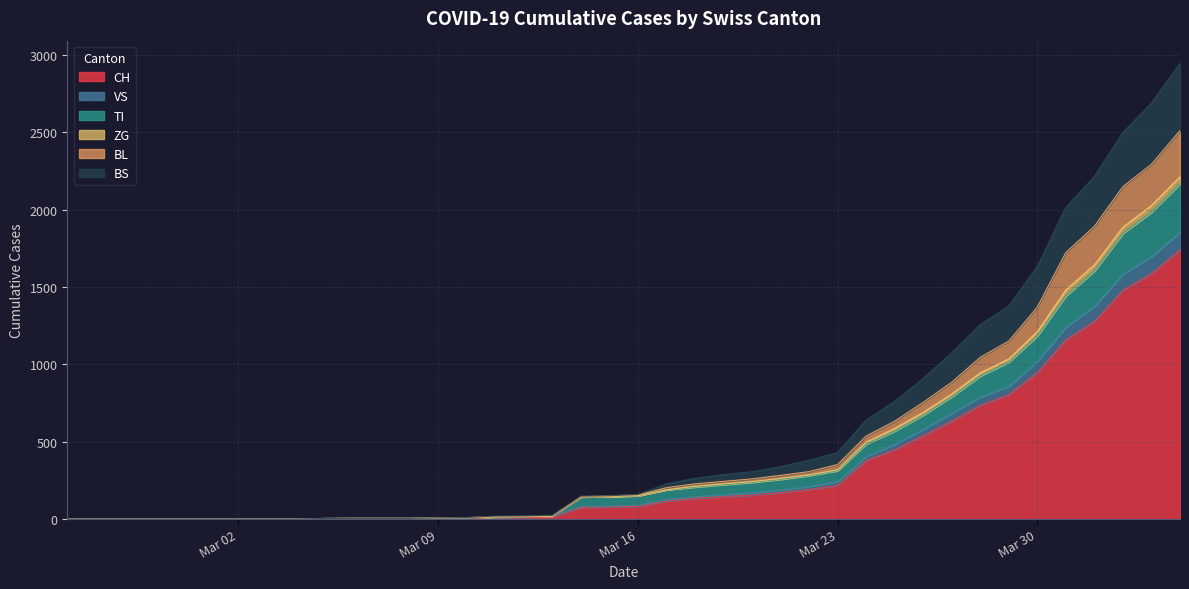

Does the chart have visible grid lines?

Yes